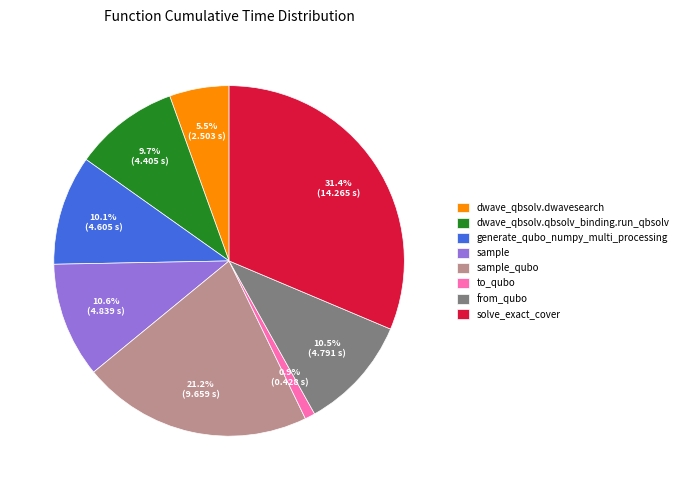

To the nearest percent, what is the combined percentage of generate_qubo_numpy_multi_processing and from_qubo?

21%